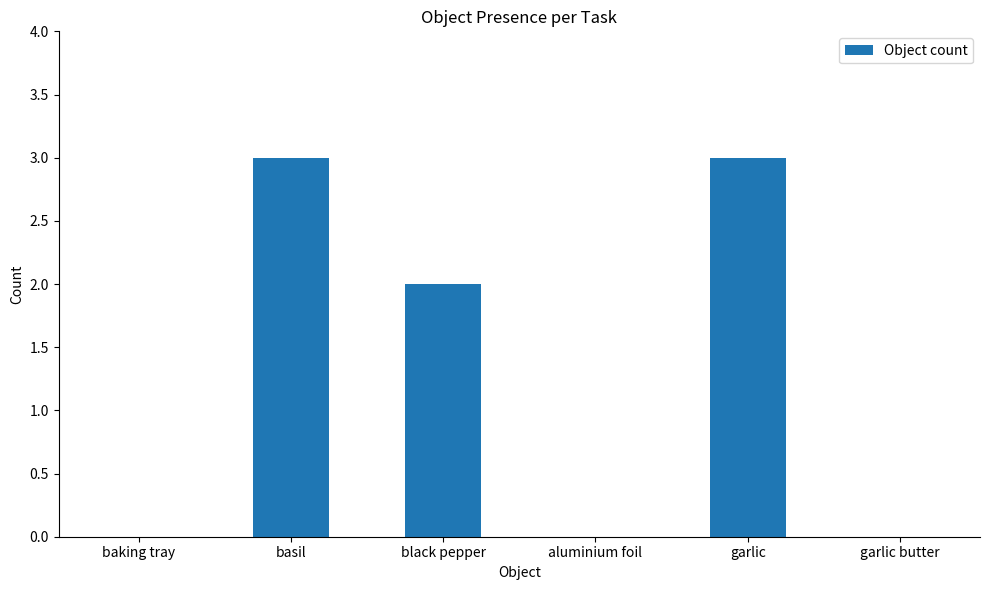

What is the greatest value displayed?

3